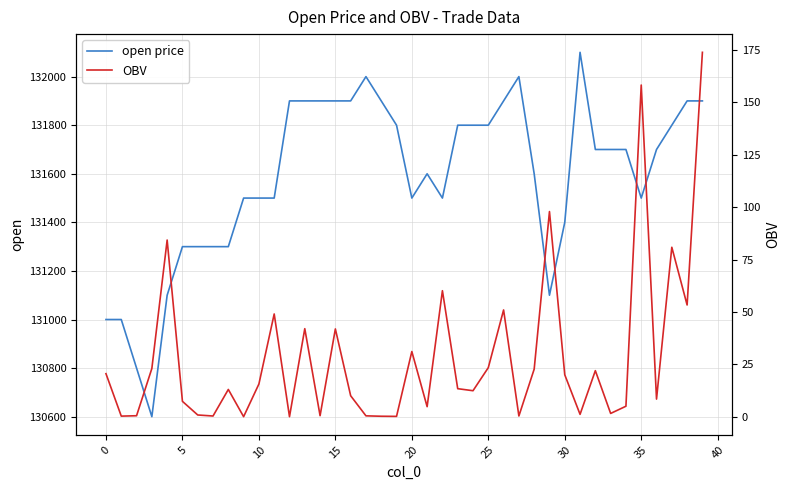

At which category is the sum across all series the highest?

31